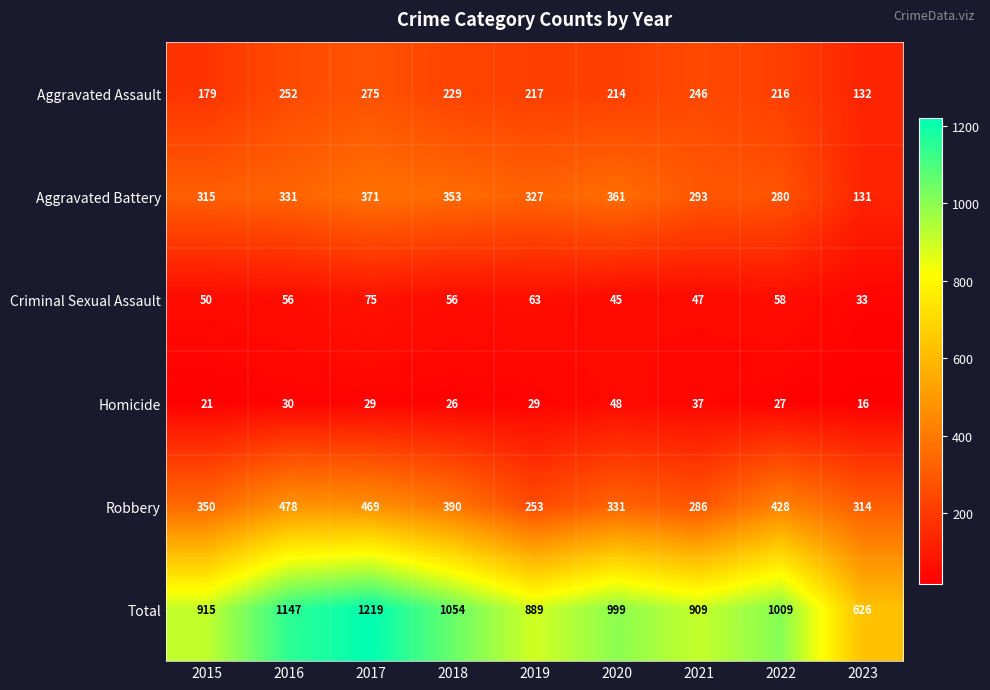

What is the difference between the highest and lowest values at 2022?

982